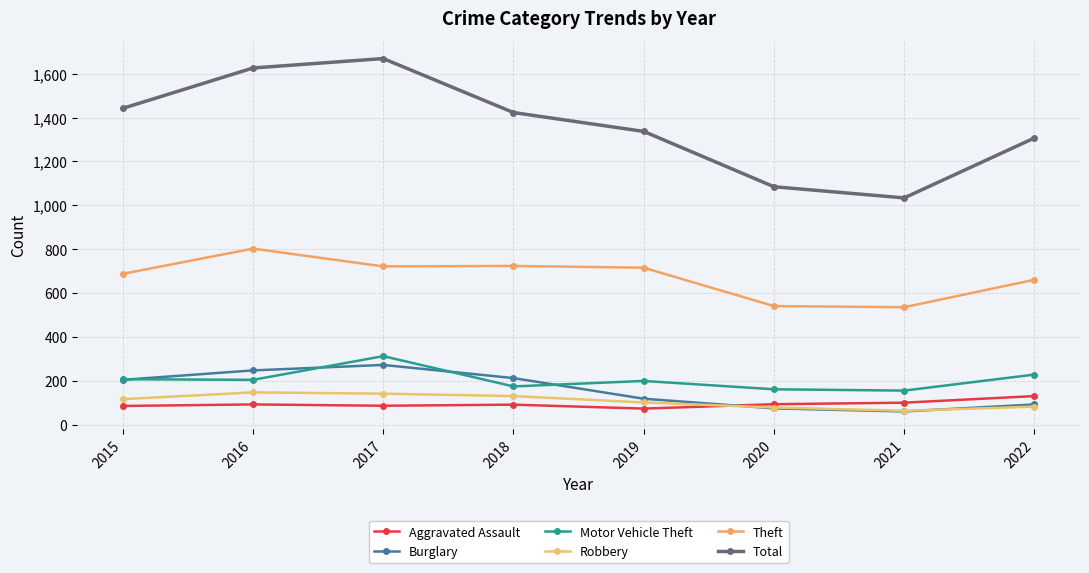

Reading left to right, what are all the values shown in this chart?

Aggravated Assault: 86	93	87	92	74	94	101	131
Burglary: 205	248	273	213	119	75	61	93
Motor Vehicle Theft: 208	205	313	175	200	162	156	229
Robbery: 117	148	142	131	102	79	64	83
Theft: 688	803	722	724	716	541	536	661
Total: 1442	1626	1669	1423	1337	1085	1034	1307